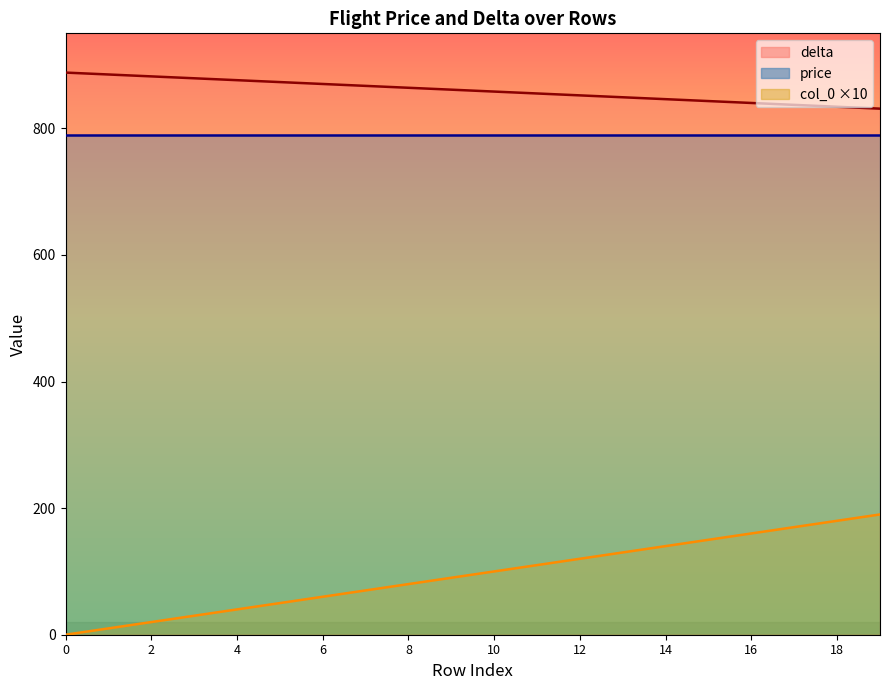

What are all the series names shown in the legend?

delta, price, col_0 ×10